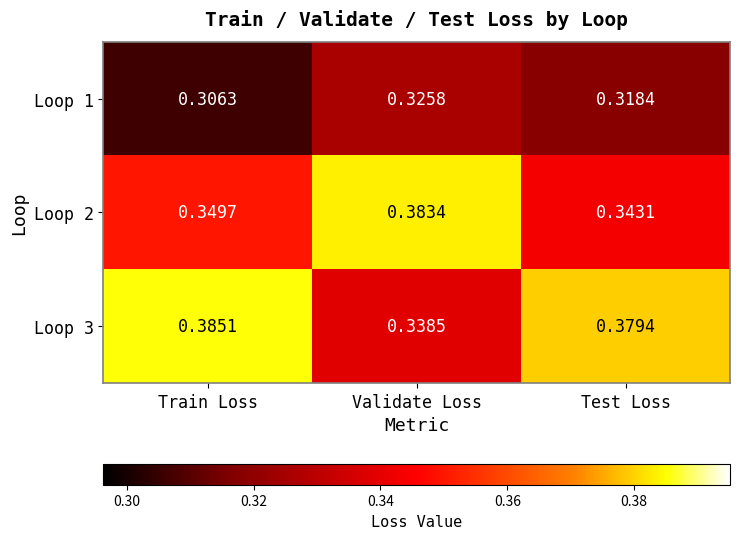

At which category is the sum across all series the highest?

Validate Loss